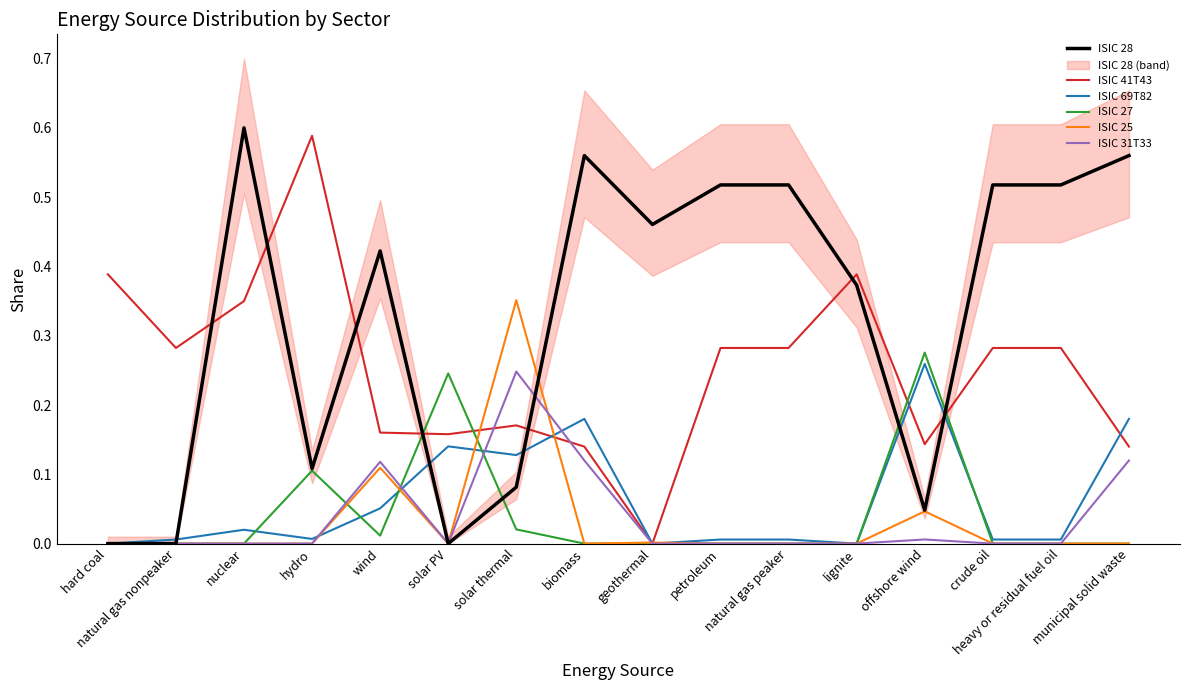

What is the label of the 5th point from the right?

lignite